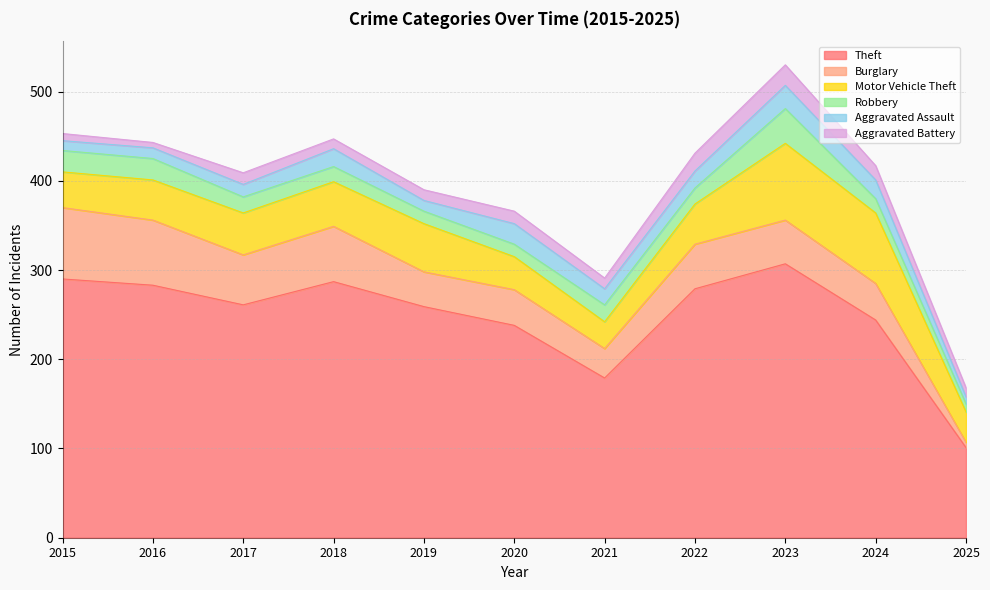

What is the value of the Burglary point at the 4th from the left?

62